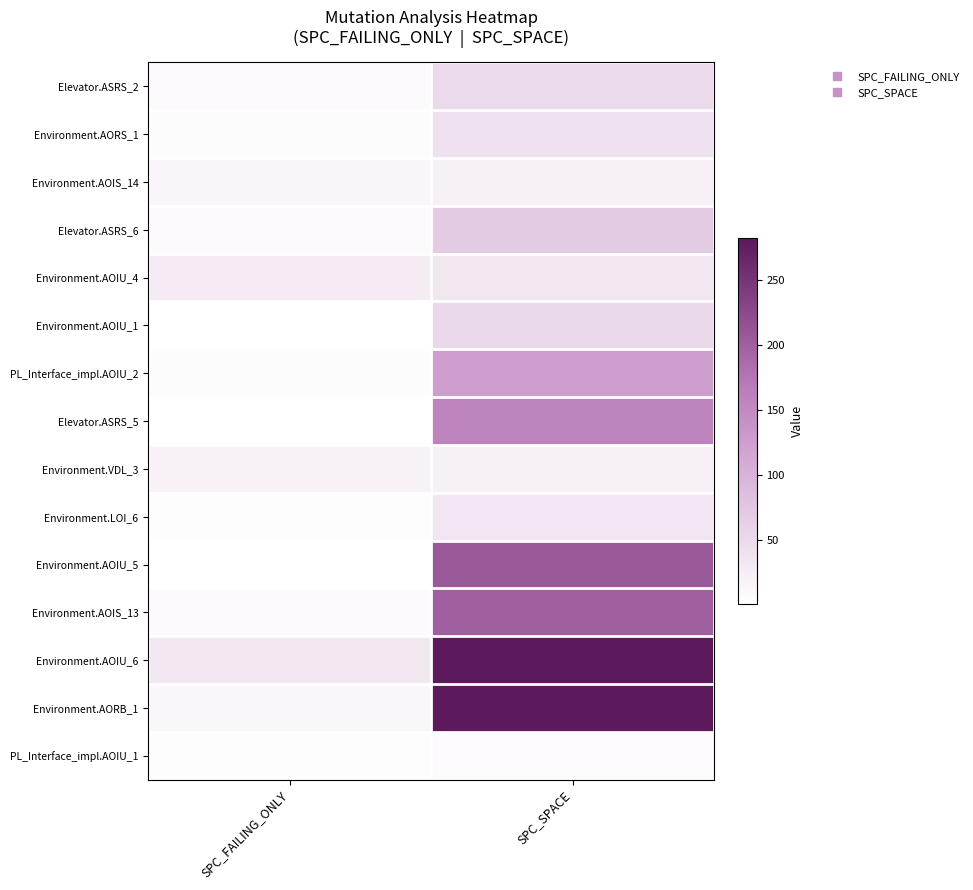

Which has a higher value, SPC_SPACE or SPC_FAILING_ONLY?

SPC_SPACE